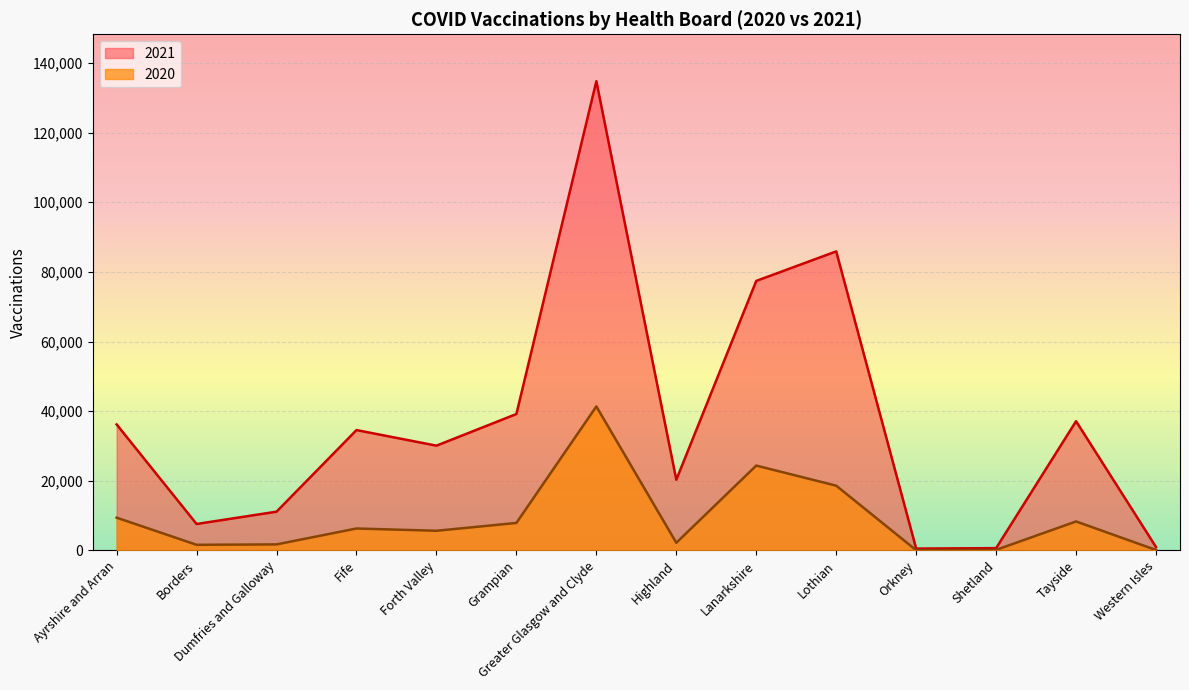

Reading left to right, what are all the values shown in this chart?

2020: Ayrshire and Arran=9388	Borders=1586	Dumfries and Galloway=1705	Fife=6278	Forth Valley=5622	Grampian=7870	Greater Glasgow and Clyde=41341	Highland=2172	Lanarkshire=24351	Lothian=18577	Orkney=39	Shetland=128	Tayside=8300	Western Isles=96
2021: Ayrshire and Arran=36168	Borders=7569	Dumfries and Galloway=11108	Fife=34551	Forth Valley=30073	Grampian=39166	Greater Glasgow and Clyde=134789	Highland=20279	Lanarkshire=77406	Lothian=85890	Orkney=502	Shetland=630	Tayside=37099	Western Isles=949